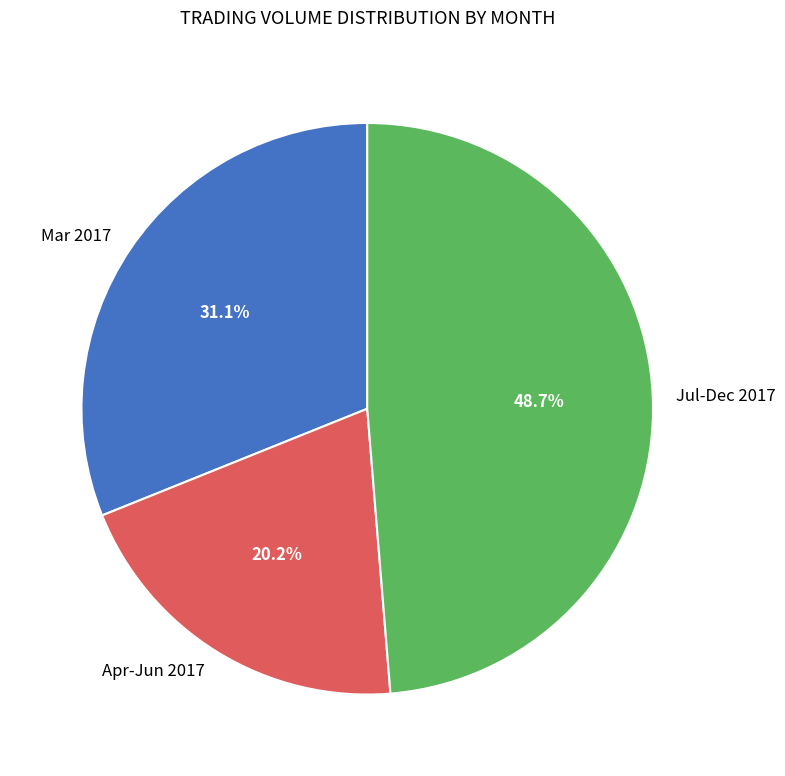

Is Mar 2017 the majority of the pie?

No